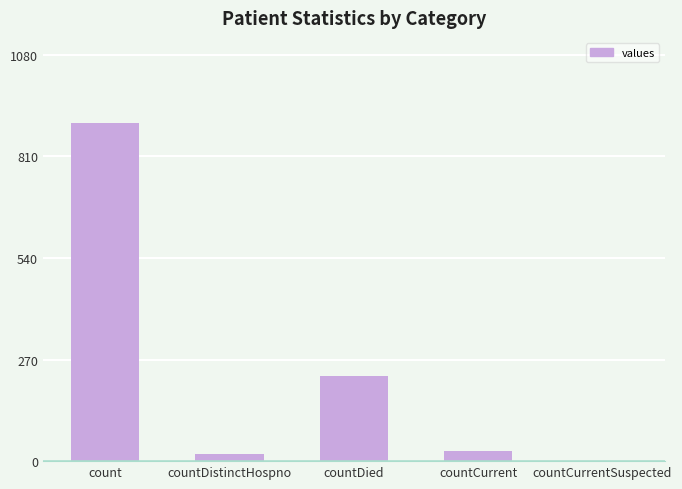

What is the greatest value displayed?

900